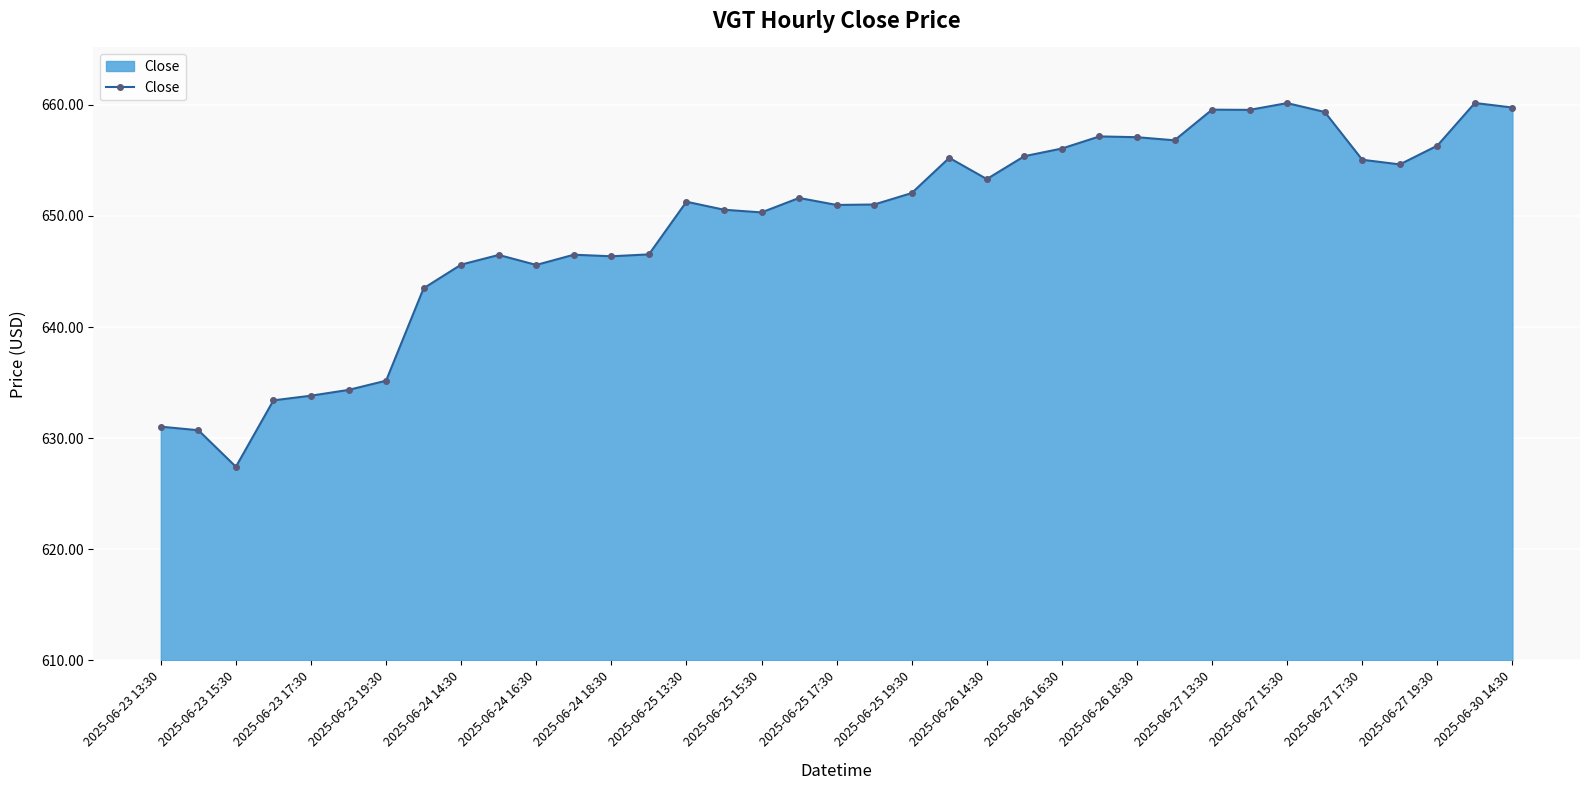

What is the minimum value shown in the chart?

627.4